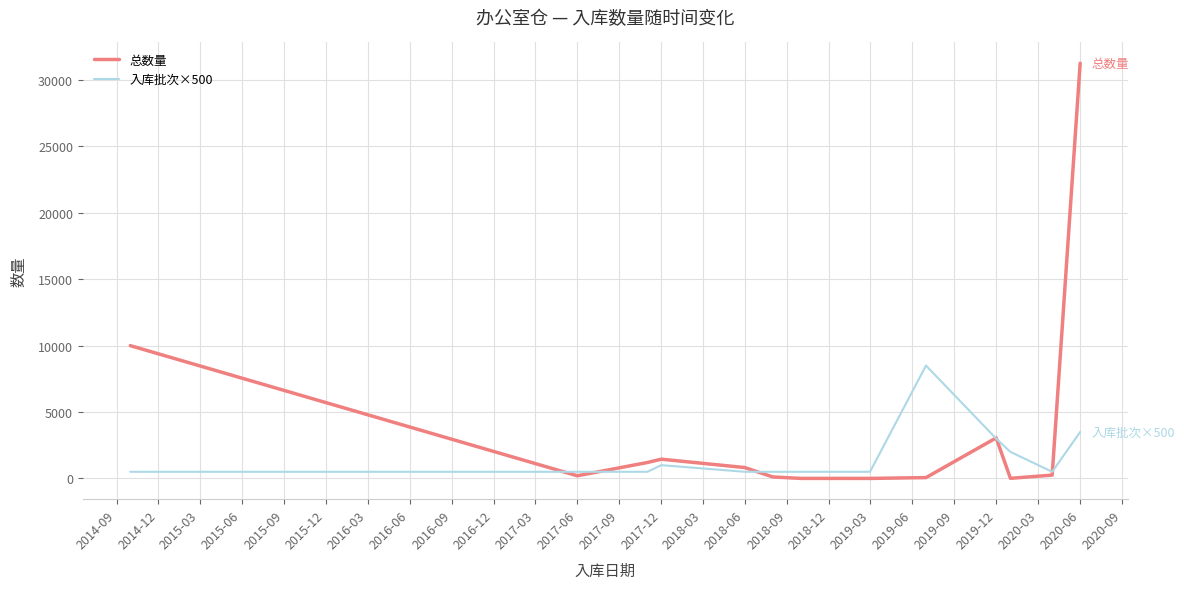

What is the greatest value displayed?

31271